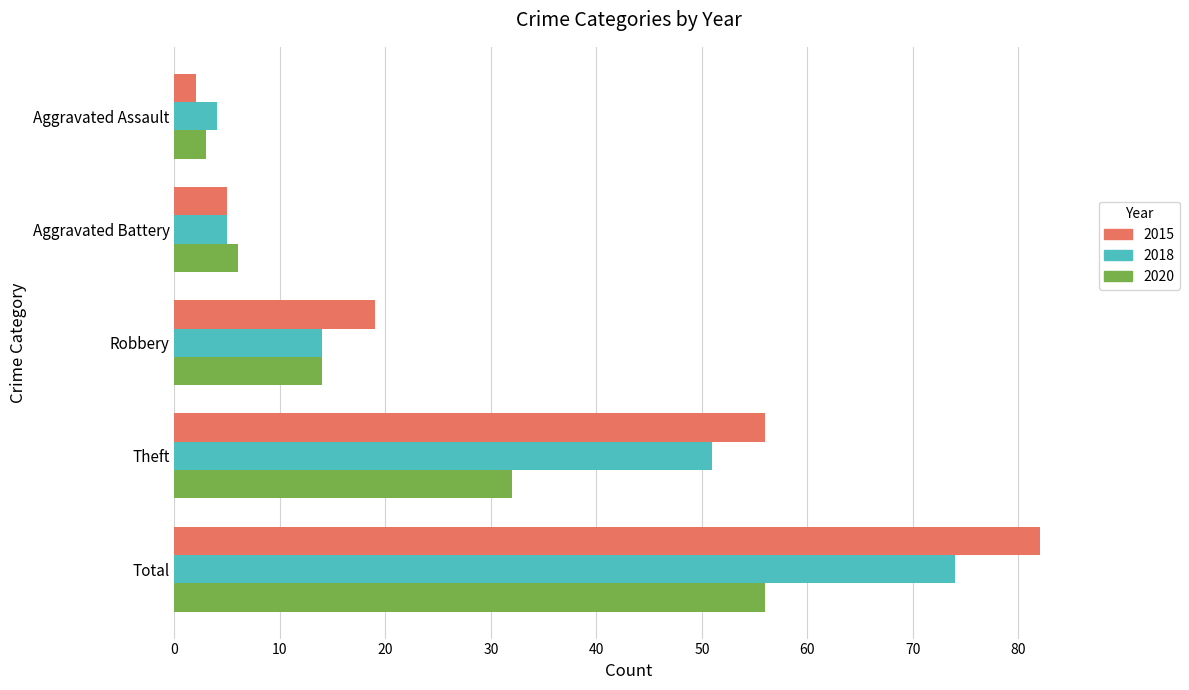

Which series changed the most between Aggravated Assault and Total?

2015